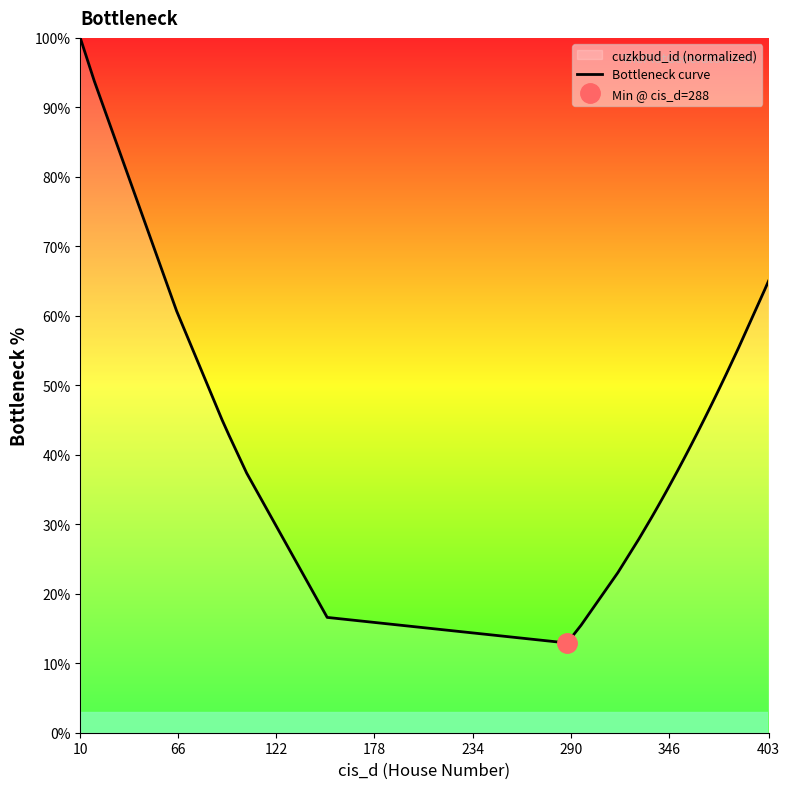

Is this an area chart (filled region under the line)?

No